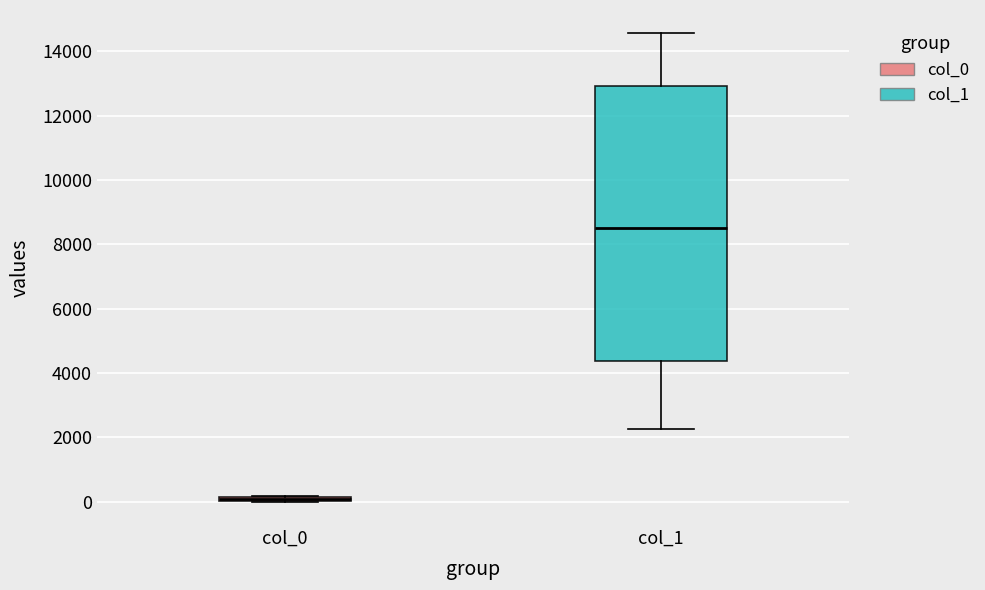

Where is the upper edge of the box for col_0 on the y-axis? The values are not printed on the chart, so give them approximately, as read against the axis.

200